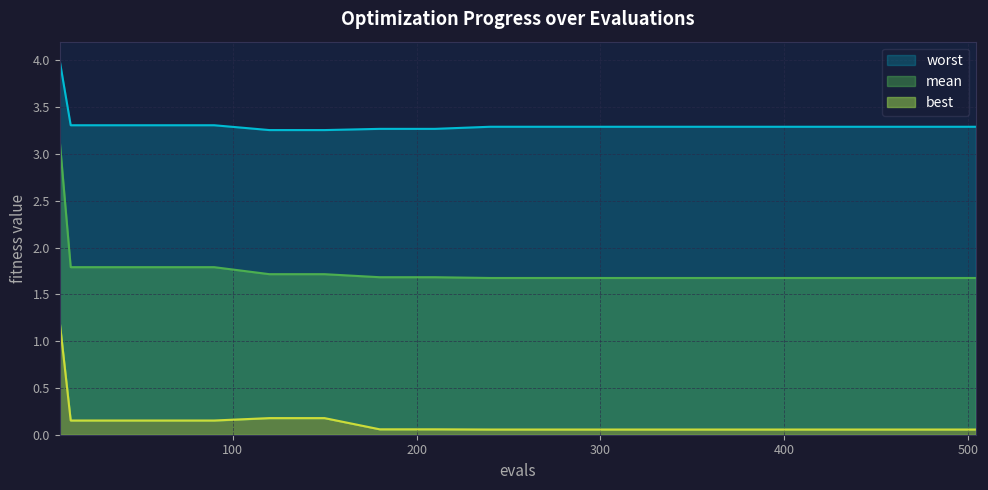

True or false: best and mean cross at least once.

False